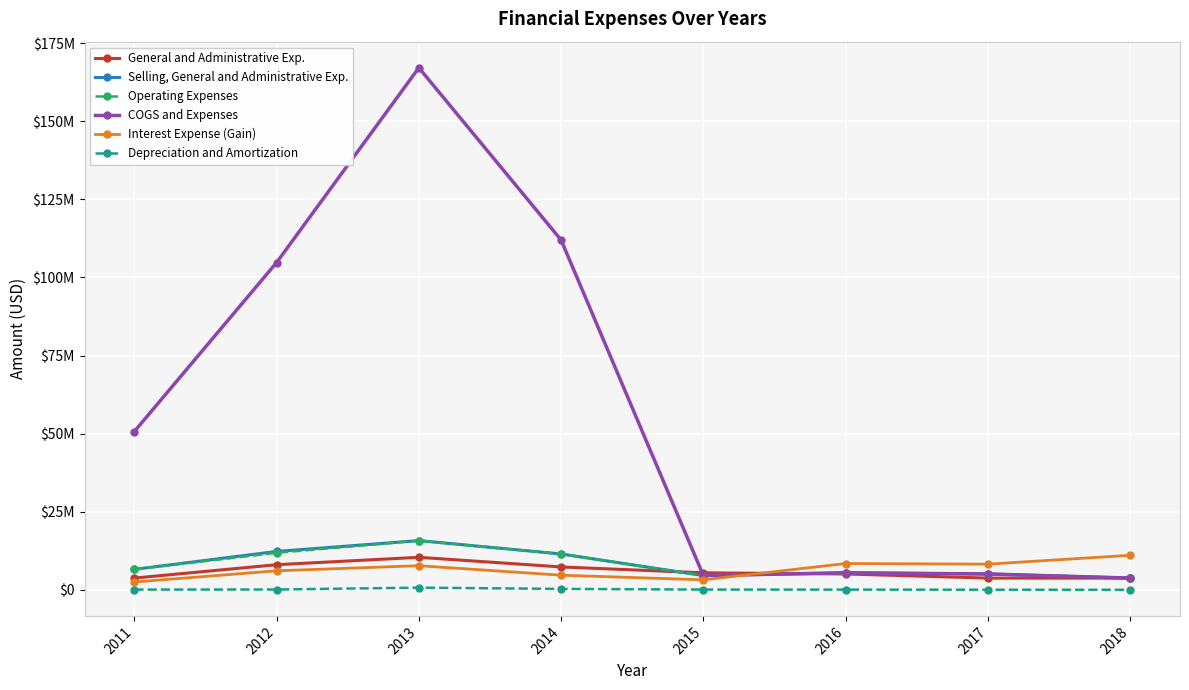

What are all the series names shown in the legend?

General and Administrative Exp., Selling, General and Administrative Exp., Operating Expenses, COGS and Expenses, Interest Expense (Gain), Depreciation and Amortization